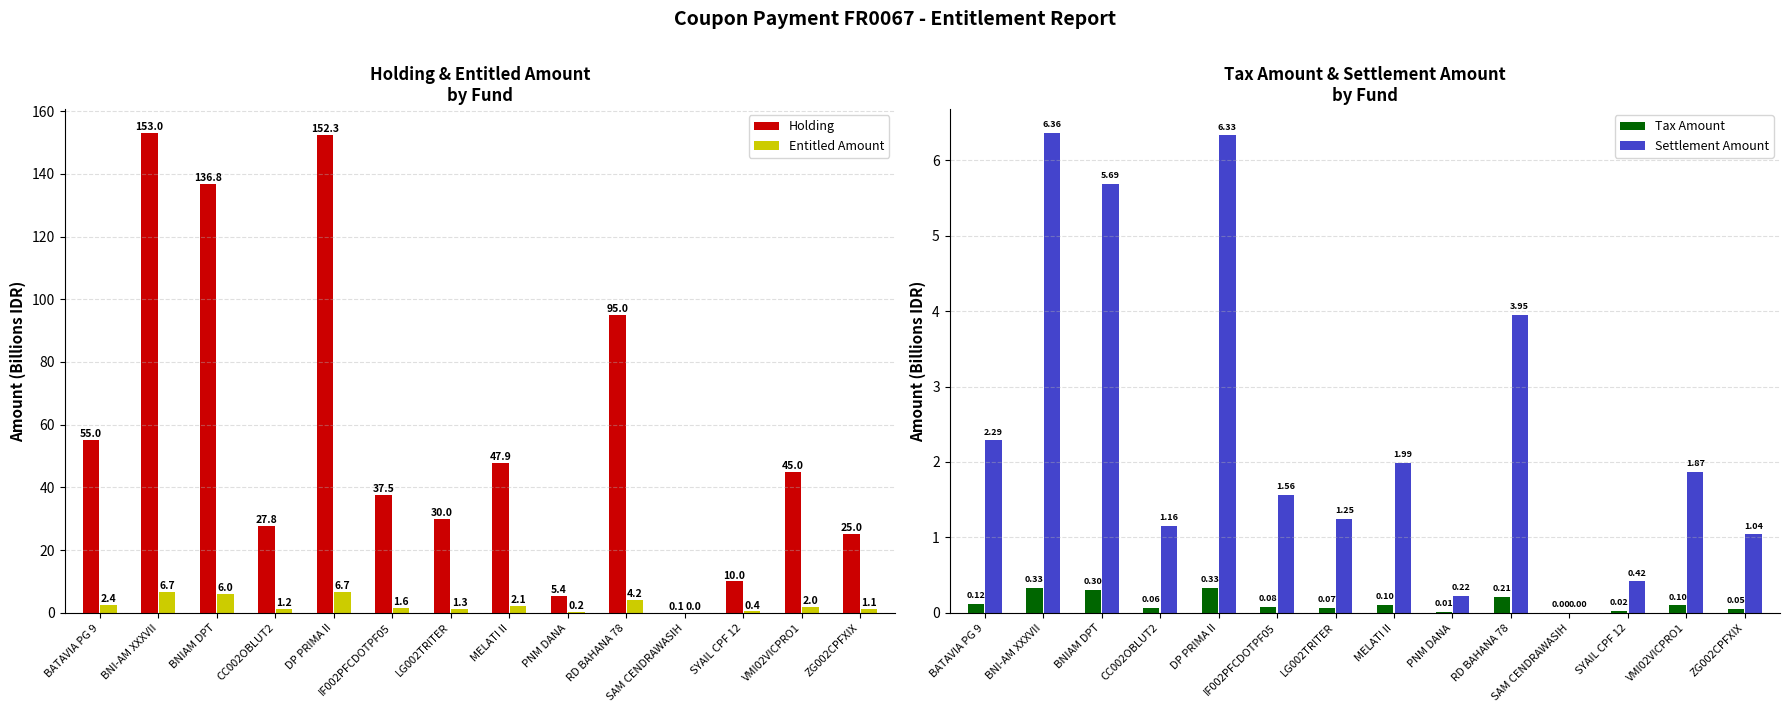

What is the sum of the Tax Amount values at IF002PFCDOTPF05 and SYAIL CPF 12?

0.1